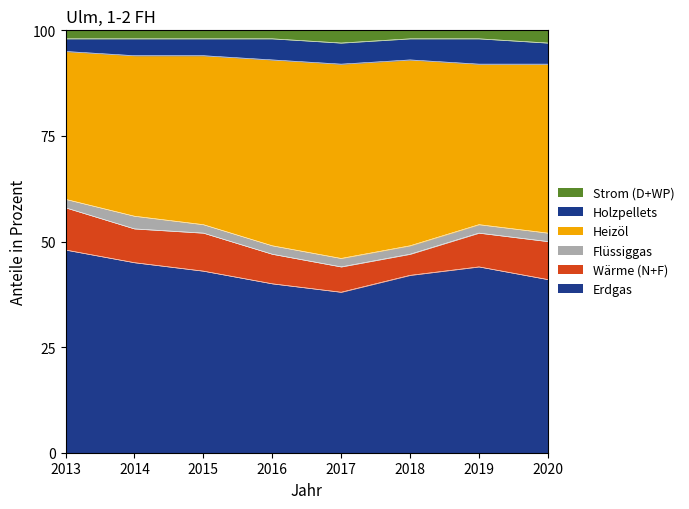

Which category has the highest value in the Erdgas series?

2013